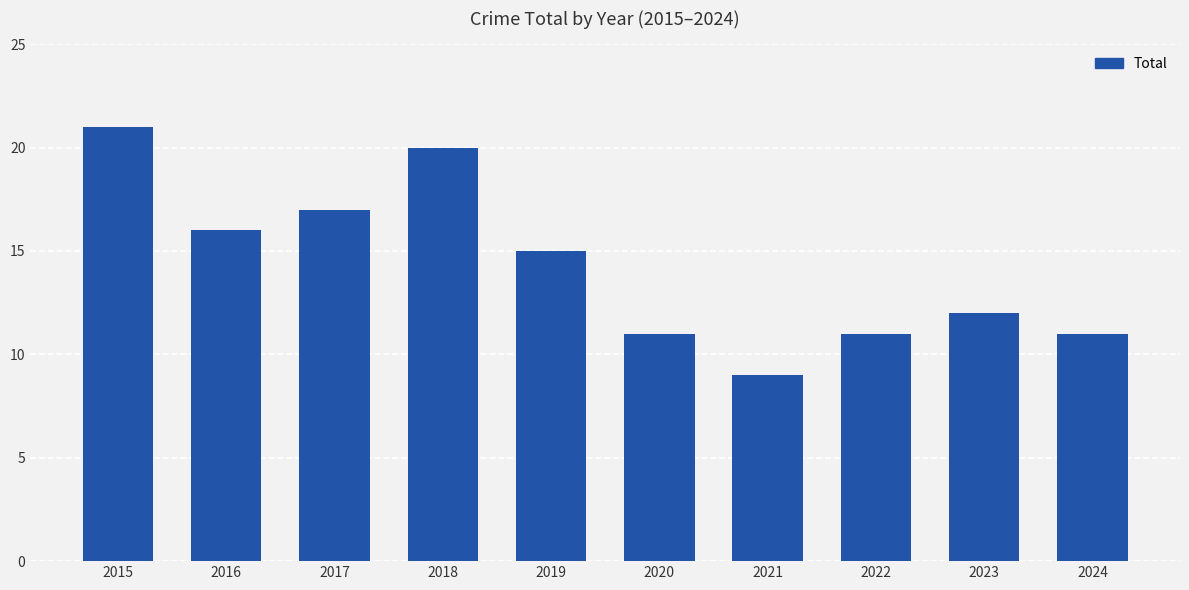

Reading left to right, extract all data points from this chart.

21	16	17	20	15	11	9	11	12	11